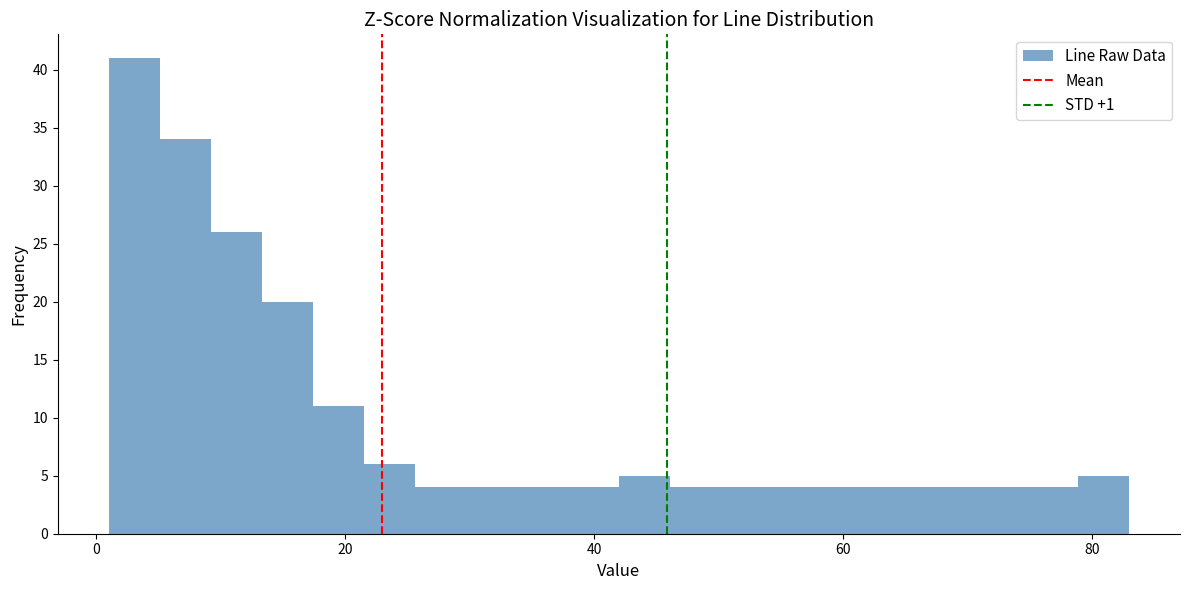

Read against the x-axis, roughly where is the centre of the tallest bar?

4